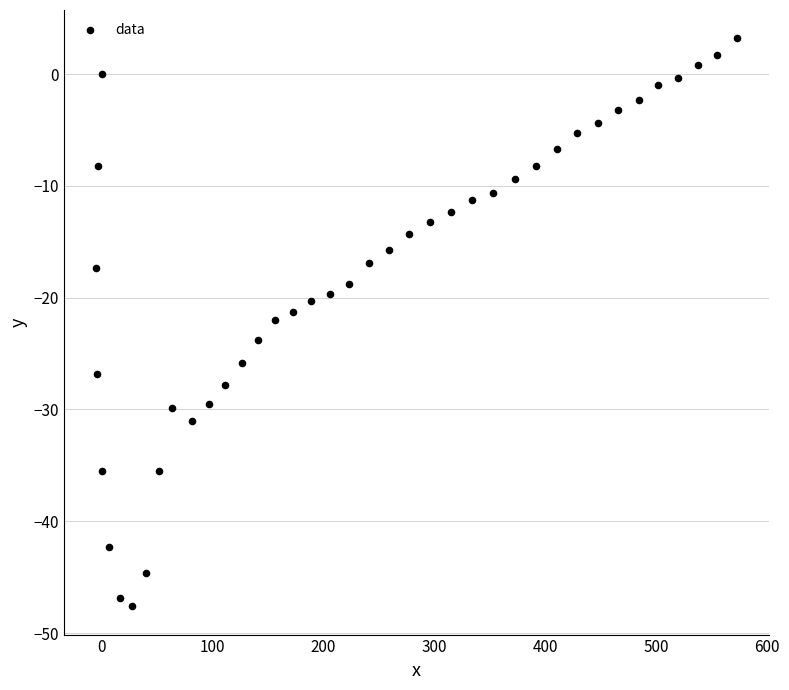

What is the range of X values (max minus min)?

577.9